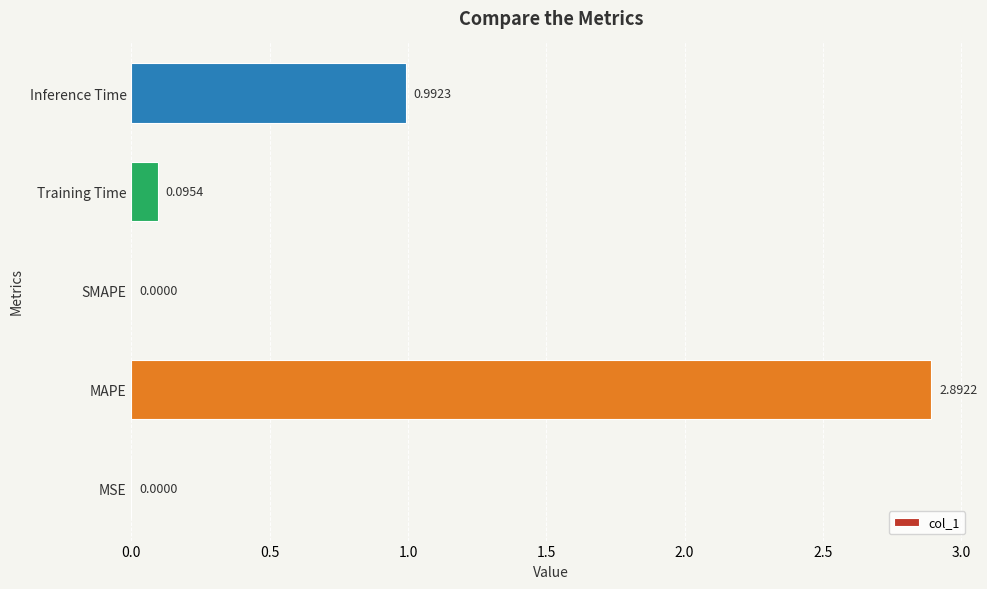

What is the sum of the values at SMAPE and MAPE?

2.9